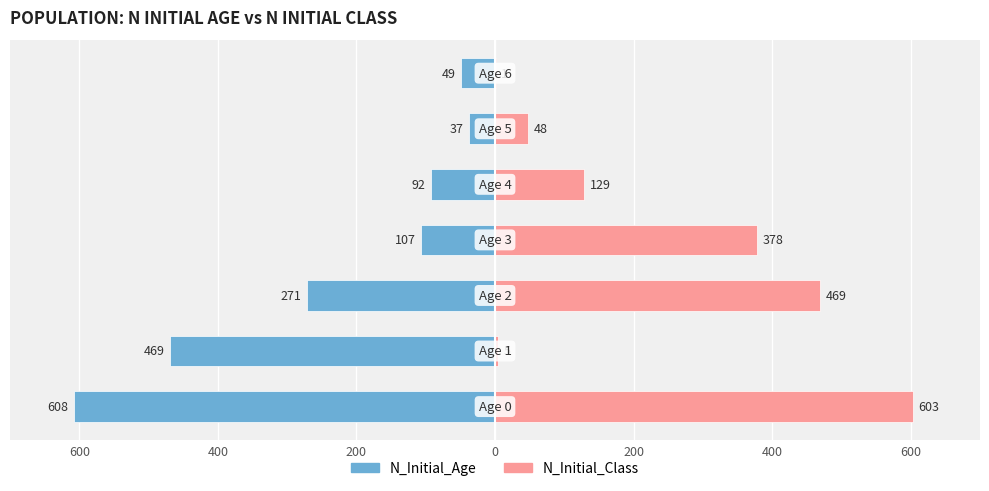

True or false: N_Initial_Age has a value of -42 at 200.

False